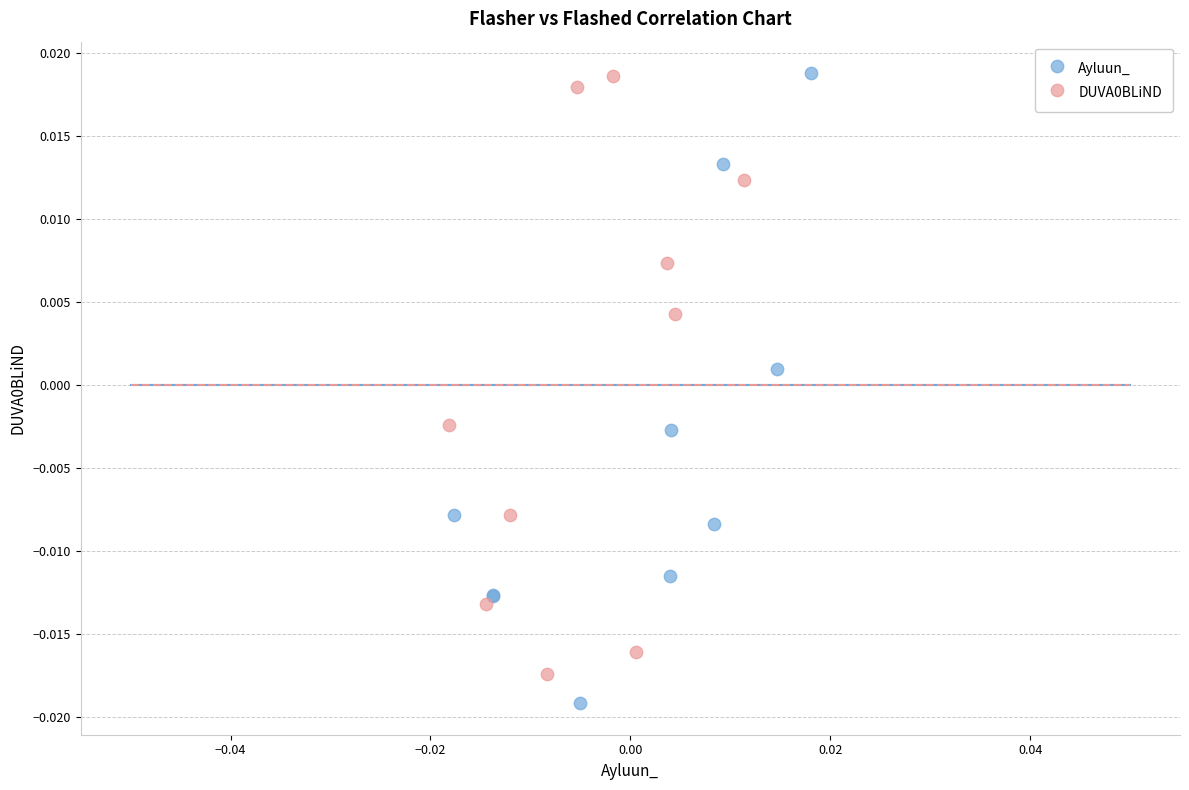

Which series reaches the minimum Y coordinate?

Ayluun_